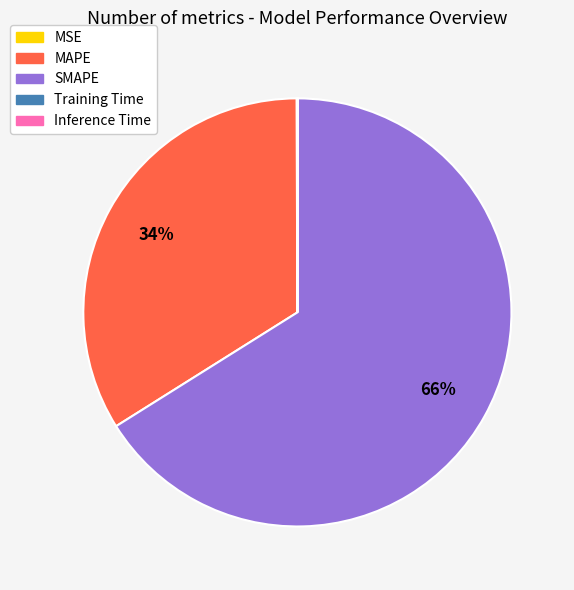

To the nearest percent, what is the average slice percentage?

20%